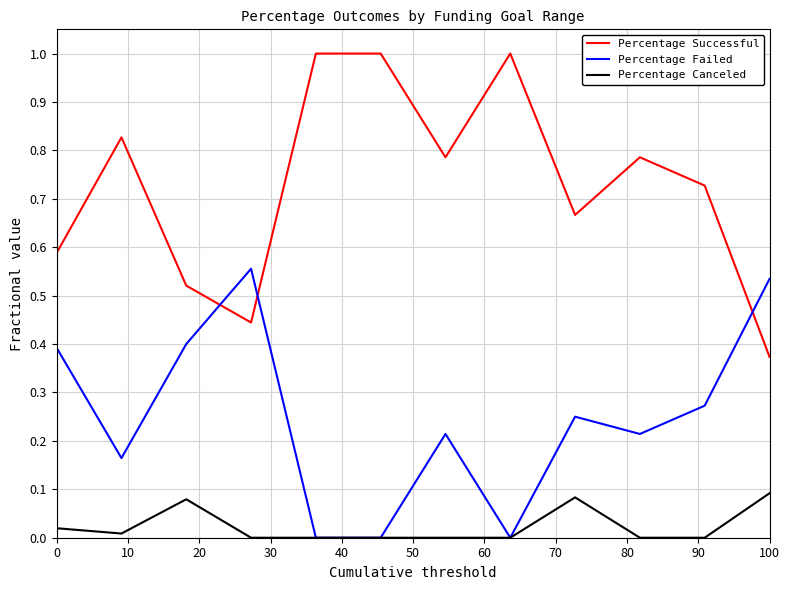

List the series in order of their peak value, highest first.

Percentage Successful, Percentage Failed, Percentage Canceled